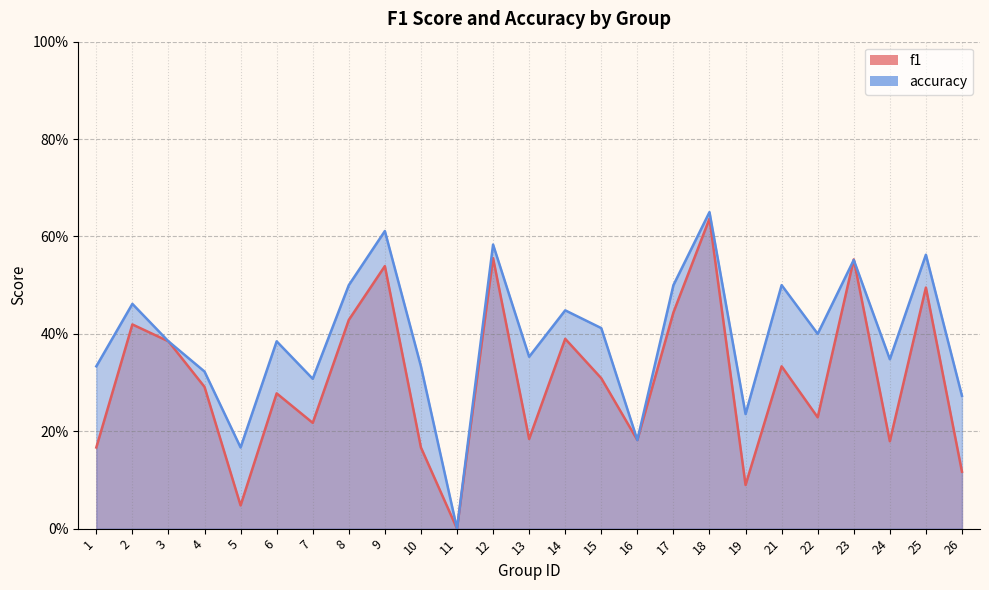

Rank the categories by accuracy value from highest to lowest.

18, 9, 12, 25, 23, 8, 17, 21, 2, 14, 15, 22, 3, 6, 13, 24, 1, 10, 4, 7, 26, 19, 16, 5, 11